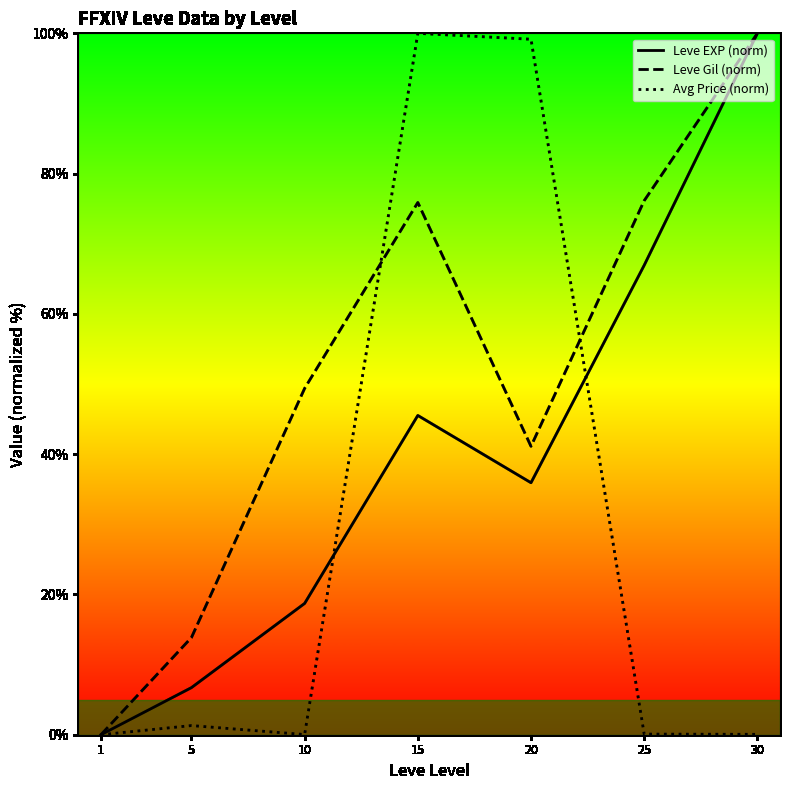

Is this an area chart (filled region under the line)?

No